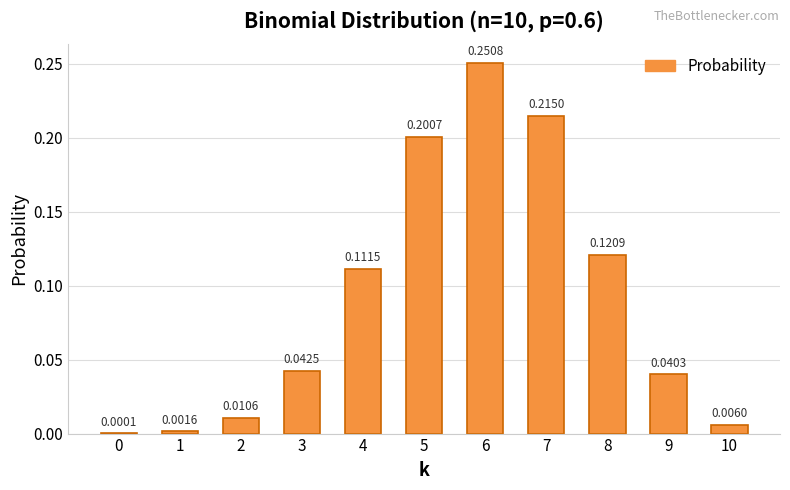

True or false: the data shows 0.4 at 6.

False